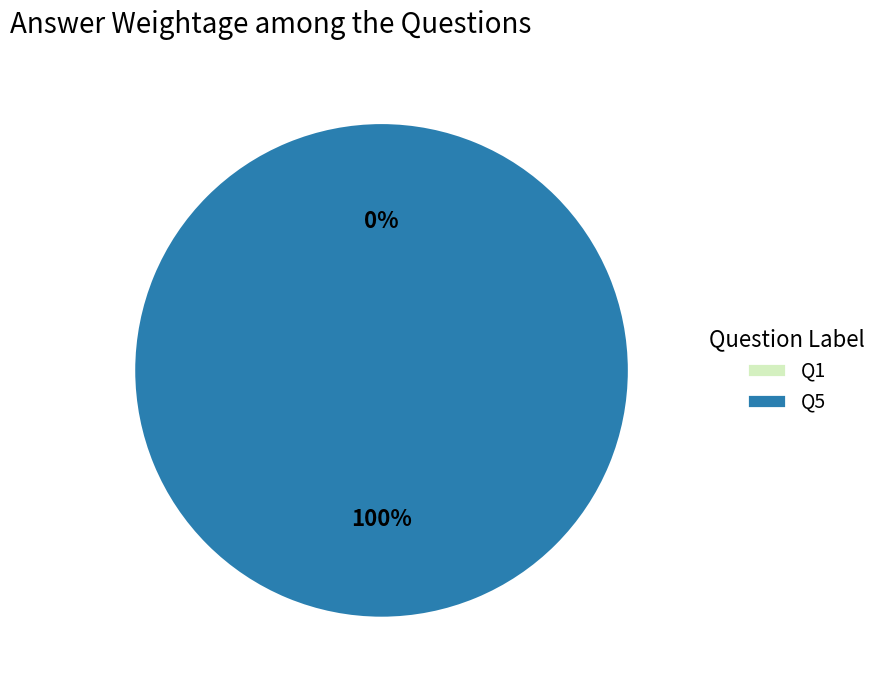

The Q5 slice represents 99% of the pie. True or false?

False